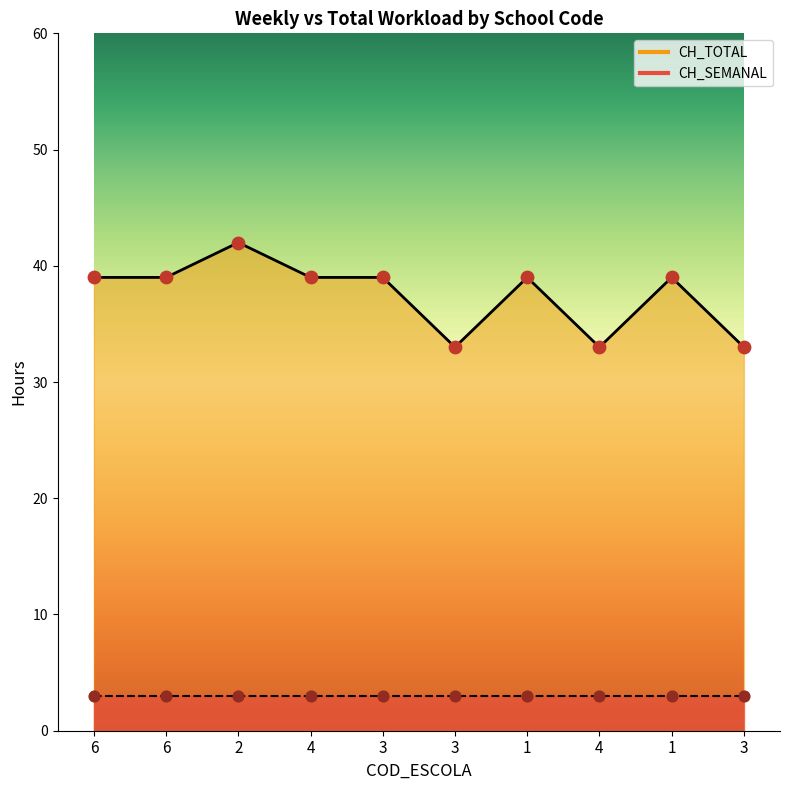

What is the change in value from 6 to 3?

-6